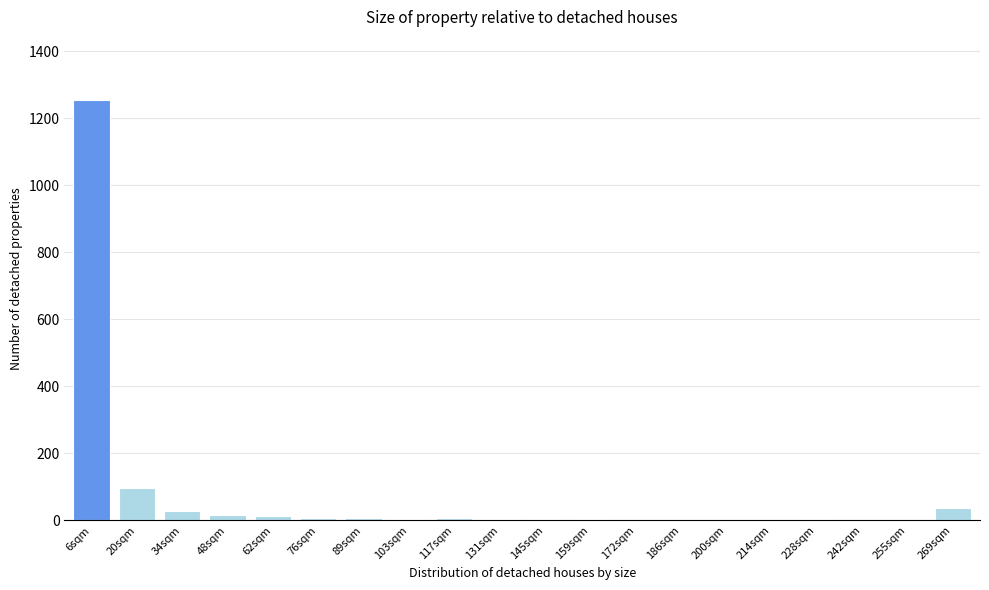

What is the sum of all values?

1493